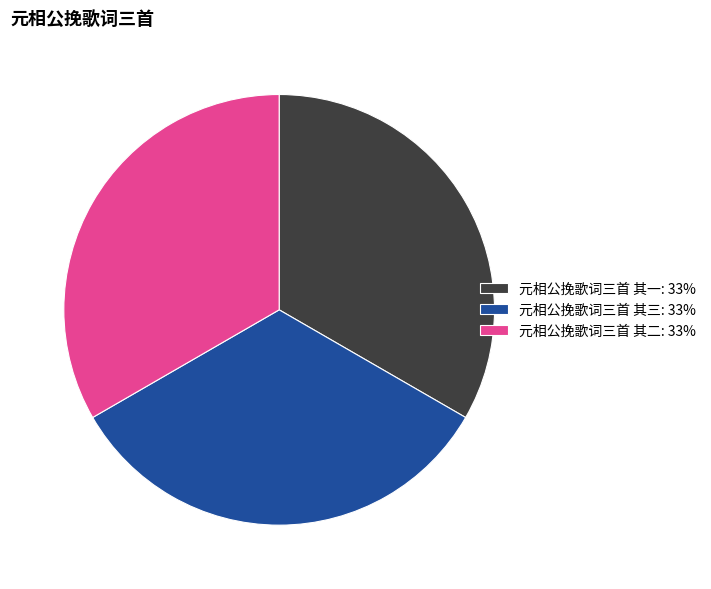

Is it true that 元相公挽歌词三首 其一 is 23% of the pie?

False